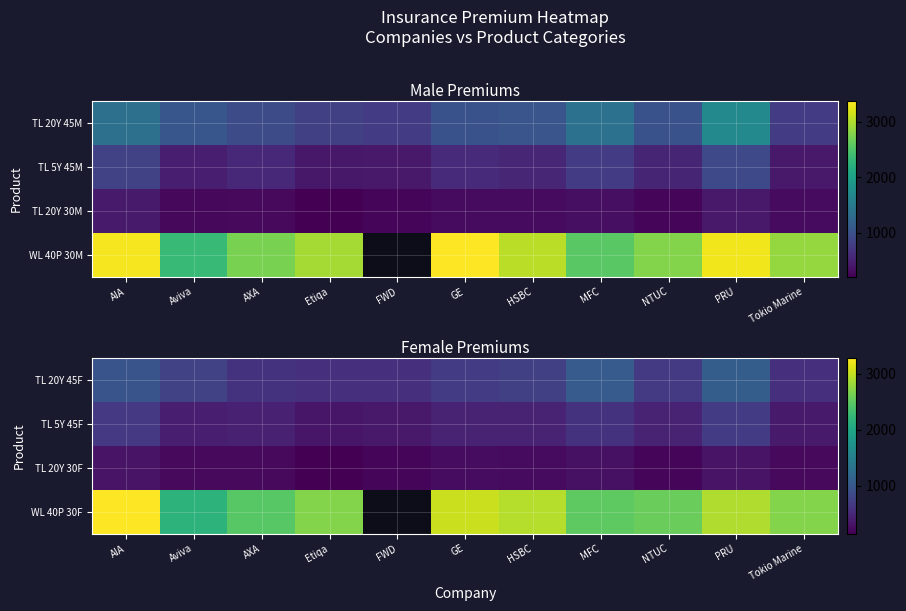

How many categories are shown in the chart?

11